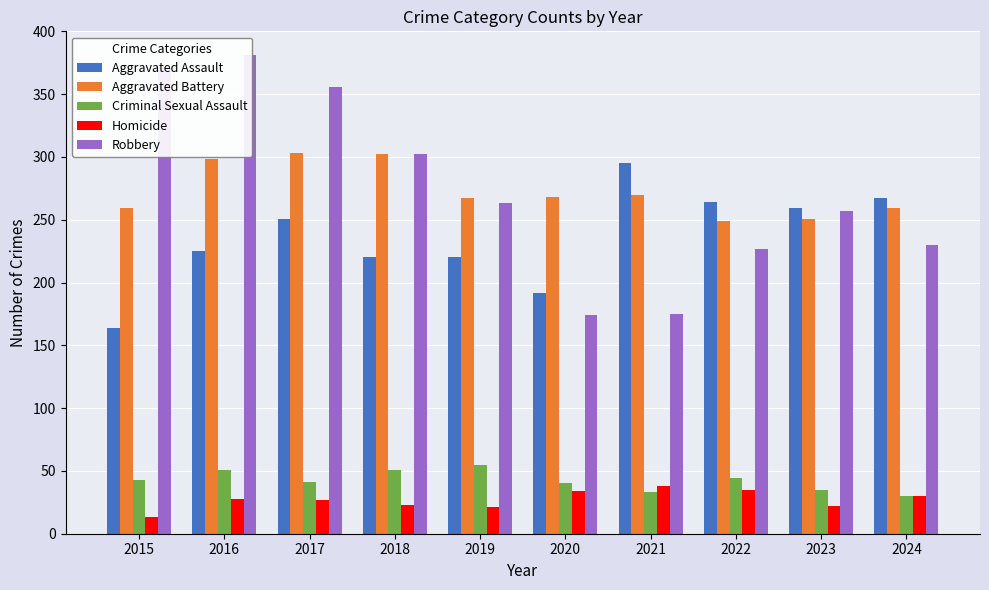

At which category is the sum across all series the highest?

2016